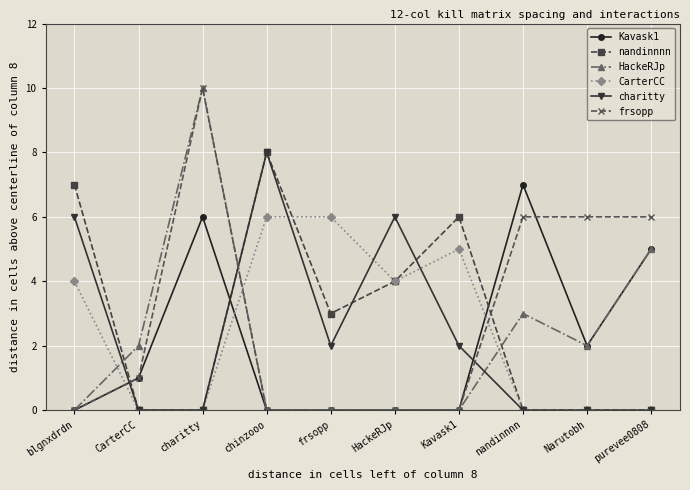

The value of nandinnnn at Kavask1 is 2. True or false?

False